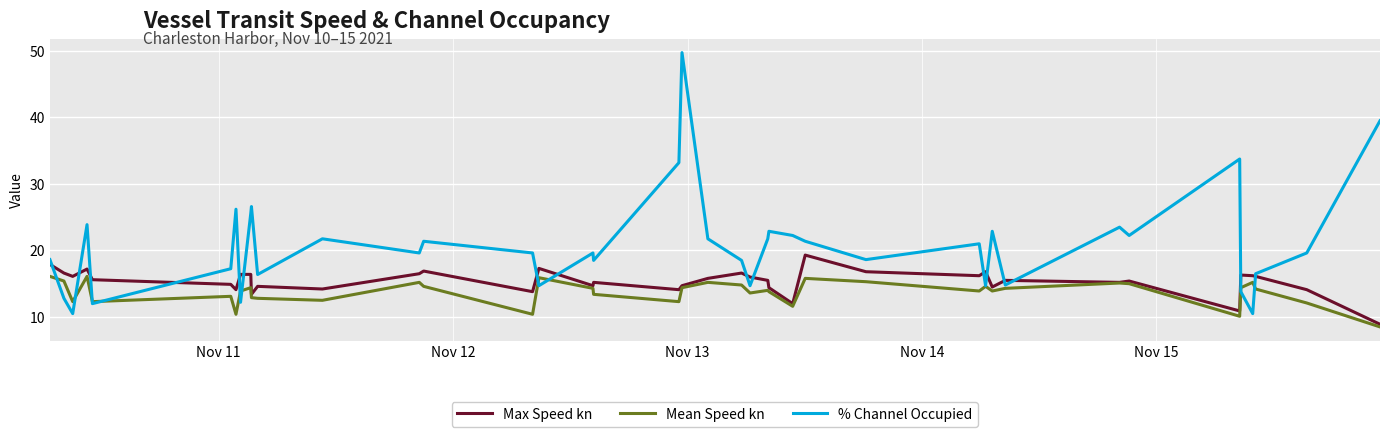

What is the maximum value shown in the chart?

49.8